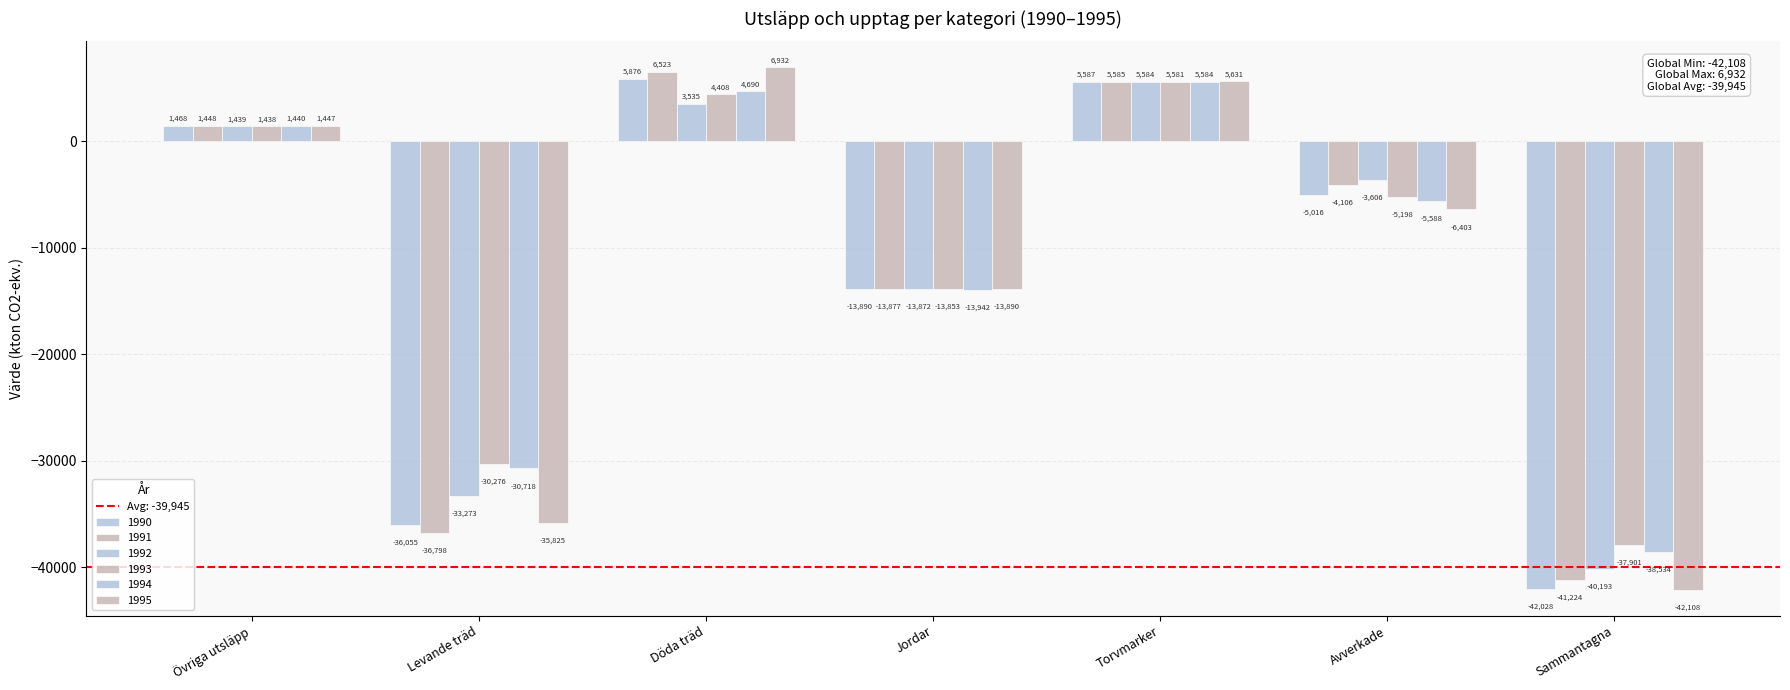

How many positive values does the 1991 series have?

3